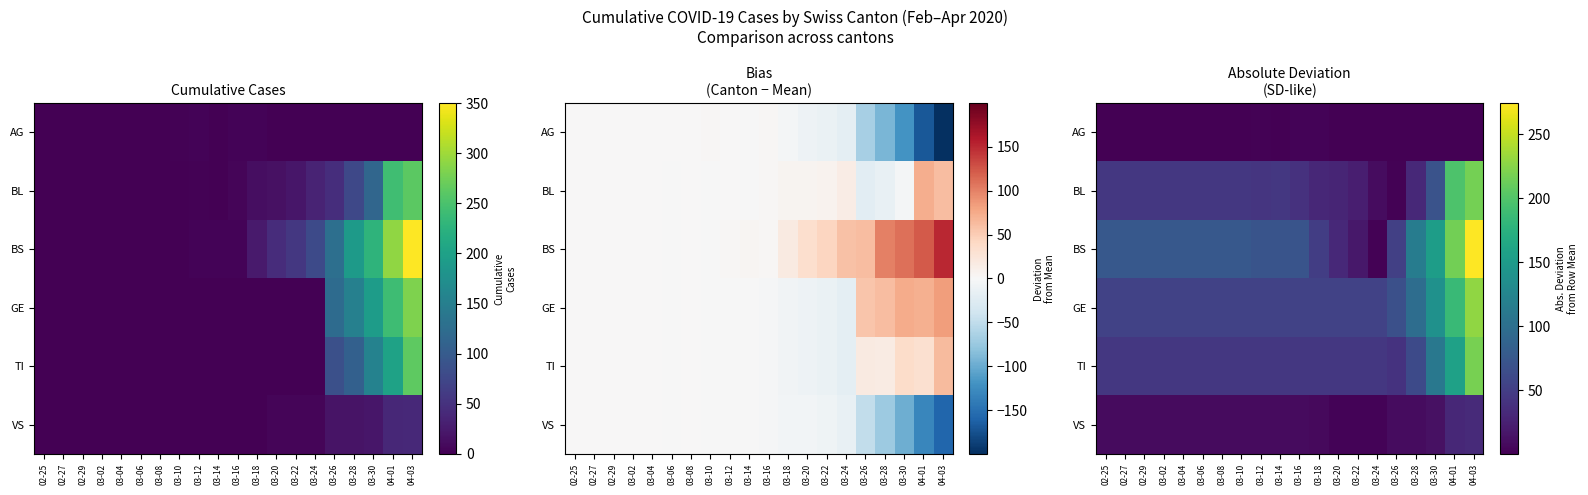

List the series in order of their peak value, lowest first.

AG, VS, BL, TI, GE, BS